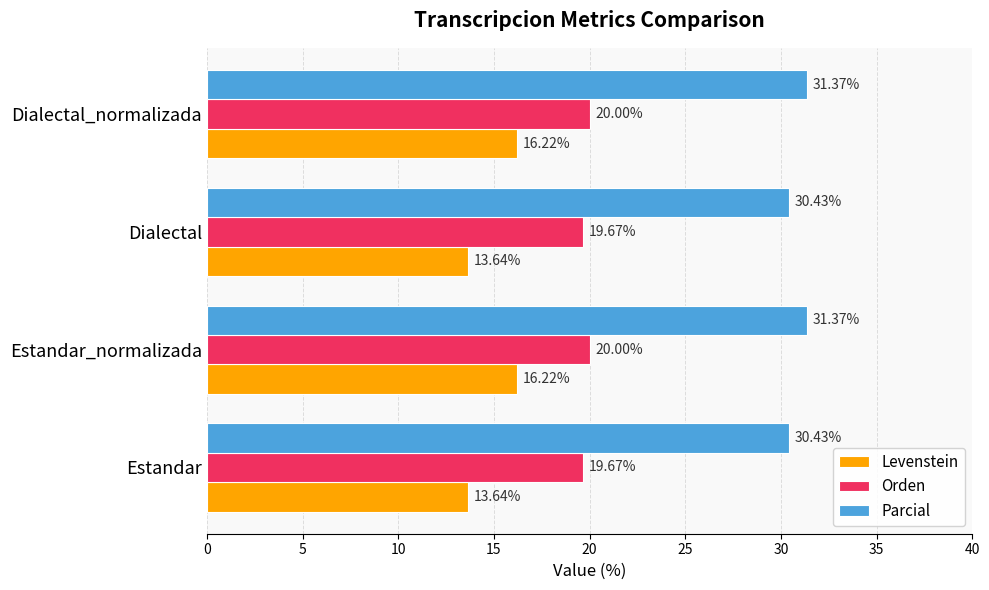

Which series has the widest spread of values?

Levenstein